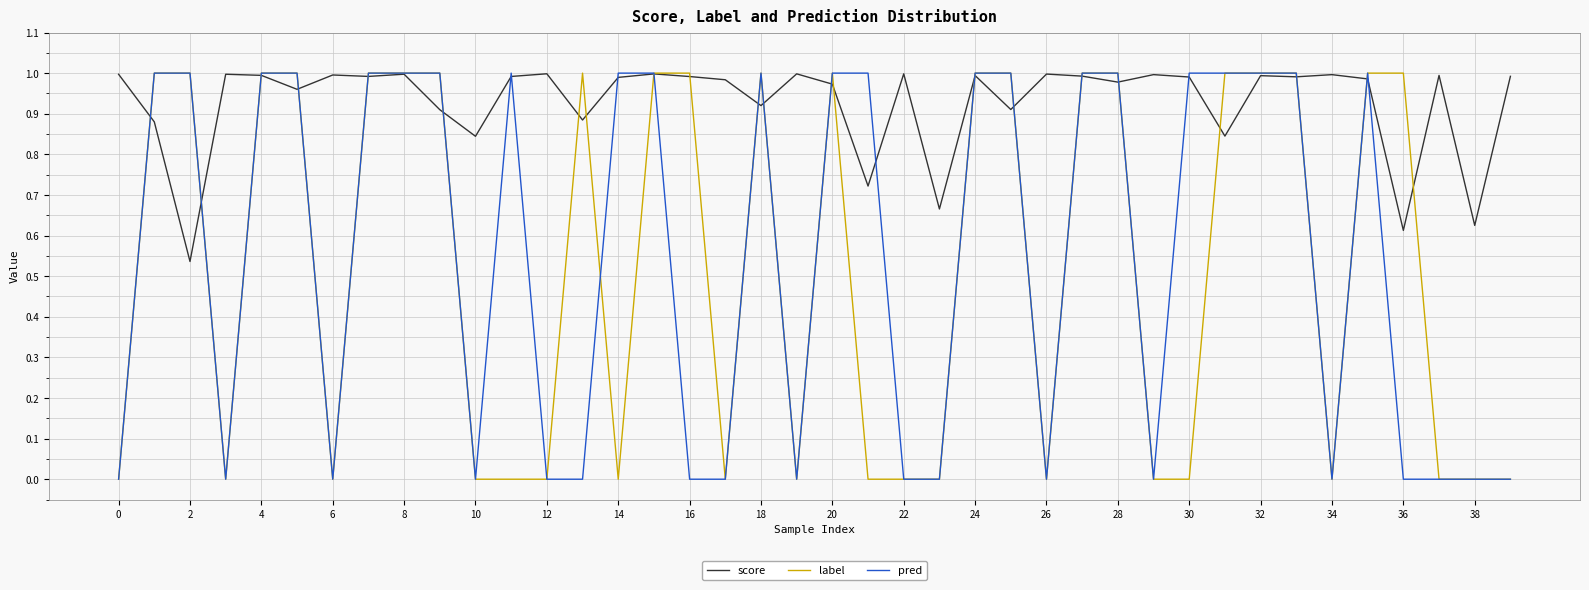

How many lines are shown in the chart?

3